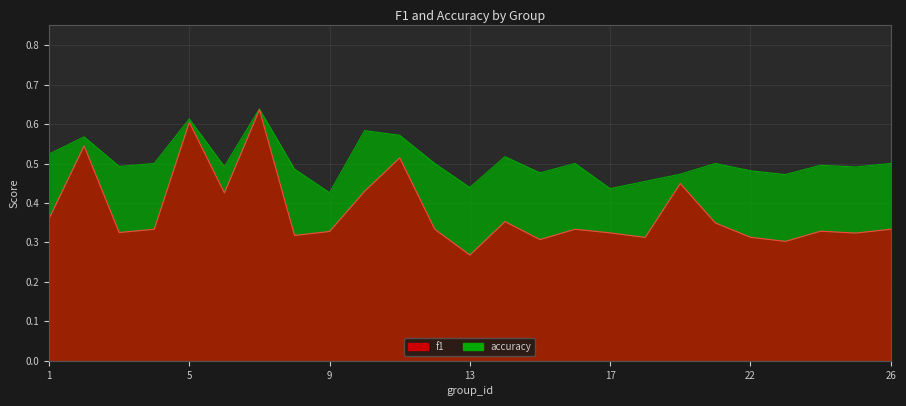

What is the greatest value displayed?

0.6